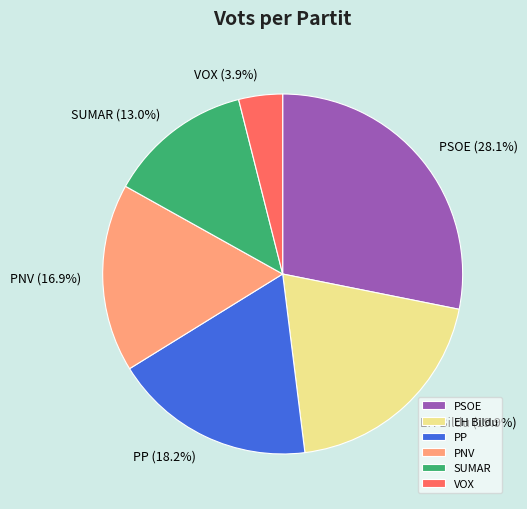

To the nearest percent, what is the difference between the largest and smallest slice percentages?

24%